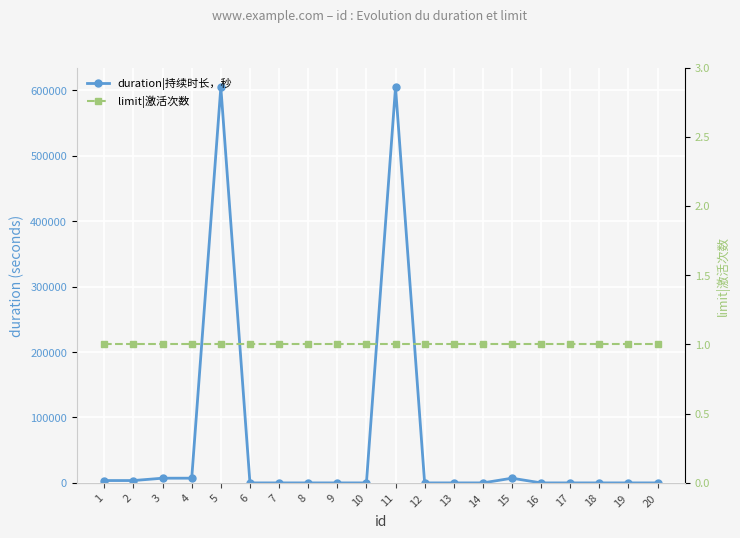

The limit|激活次数 series shows 1 at 19. True or false?

True